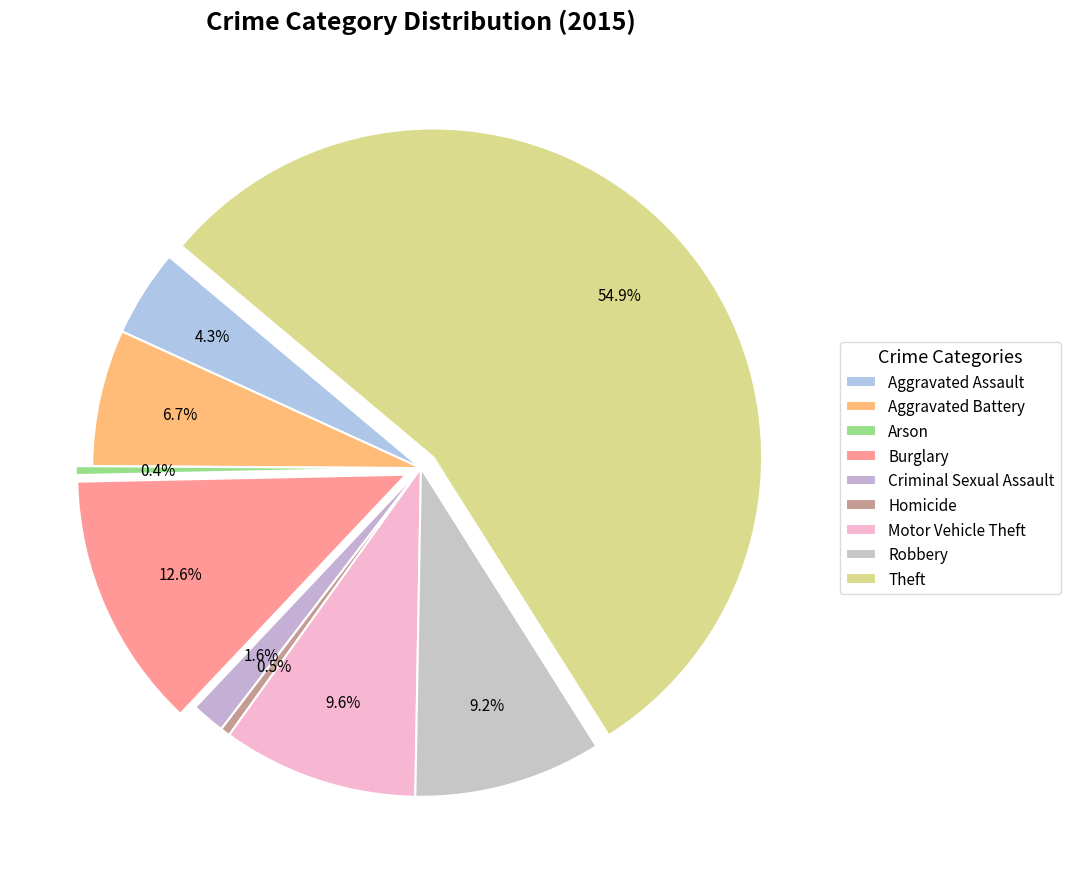

How many segments does this pie chart have?

9